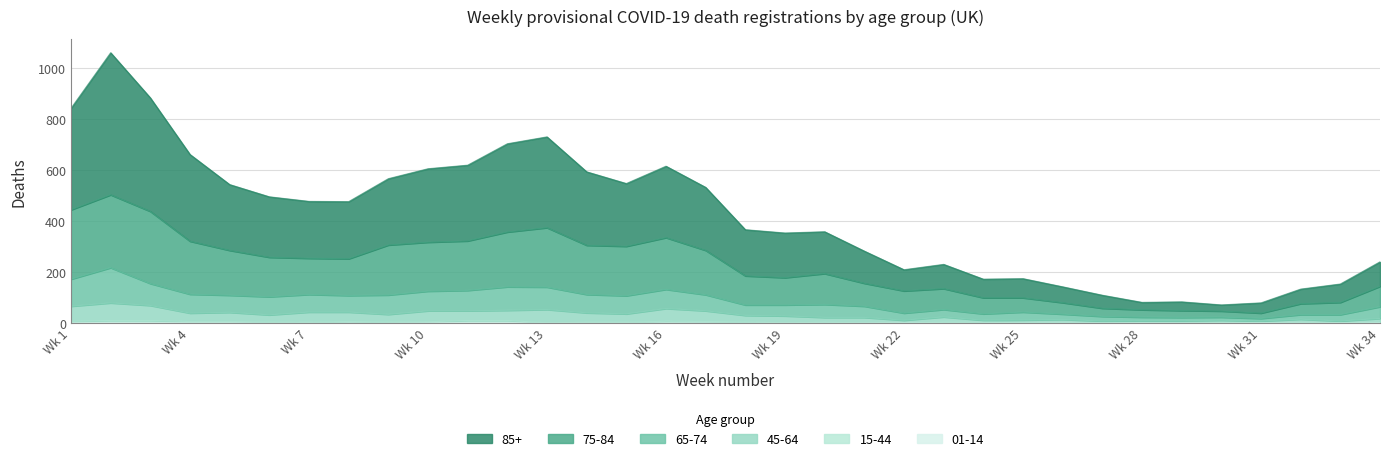

Rank the series at 32 from highest to lowest value.

85+, 75-84, 65-74, 45-64, 15-44, 01-14